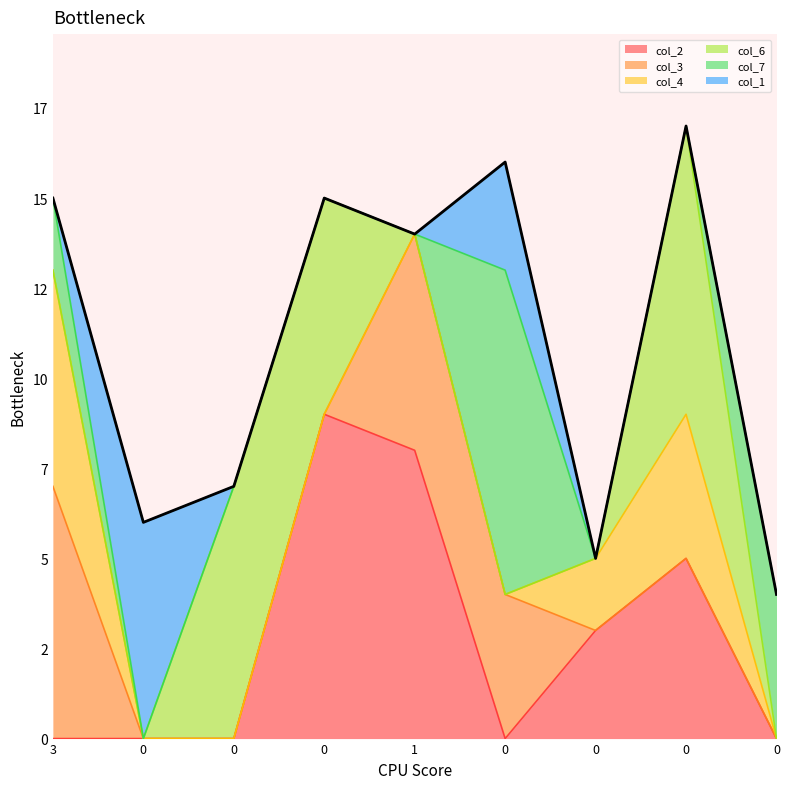

How many positive values does the col_2 series have?

4